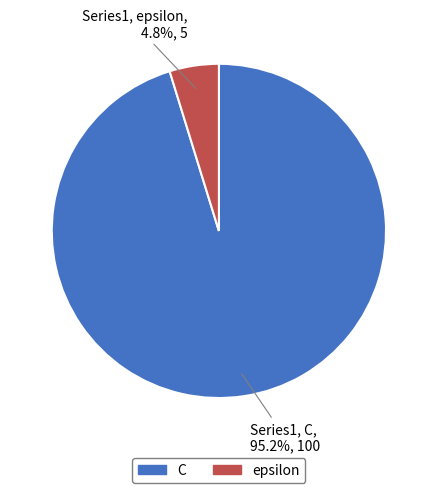

Combined, what portion of the pie is C and epsilon?

100.0%